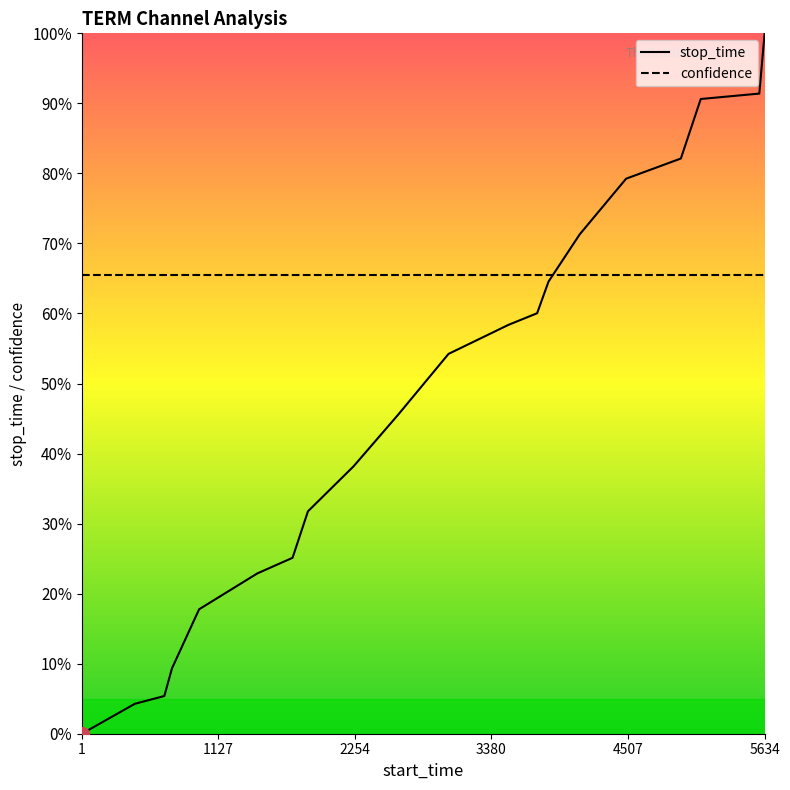

Which series has the largest range (max minus min)?

stop_time